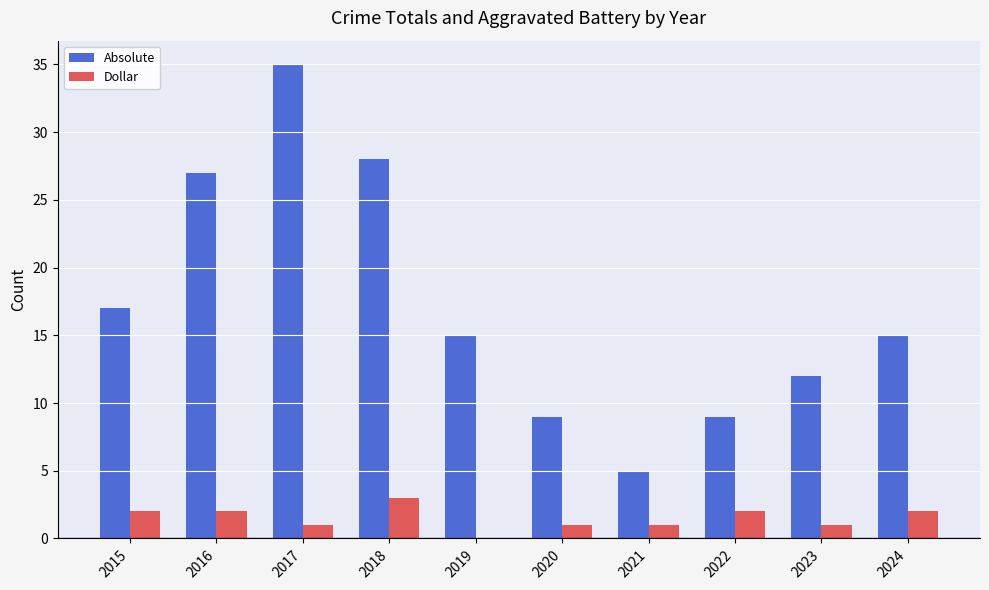

The value of Absolute at 2021 is 5. True or false?

True